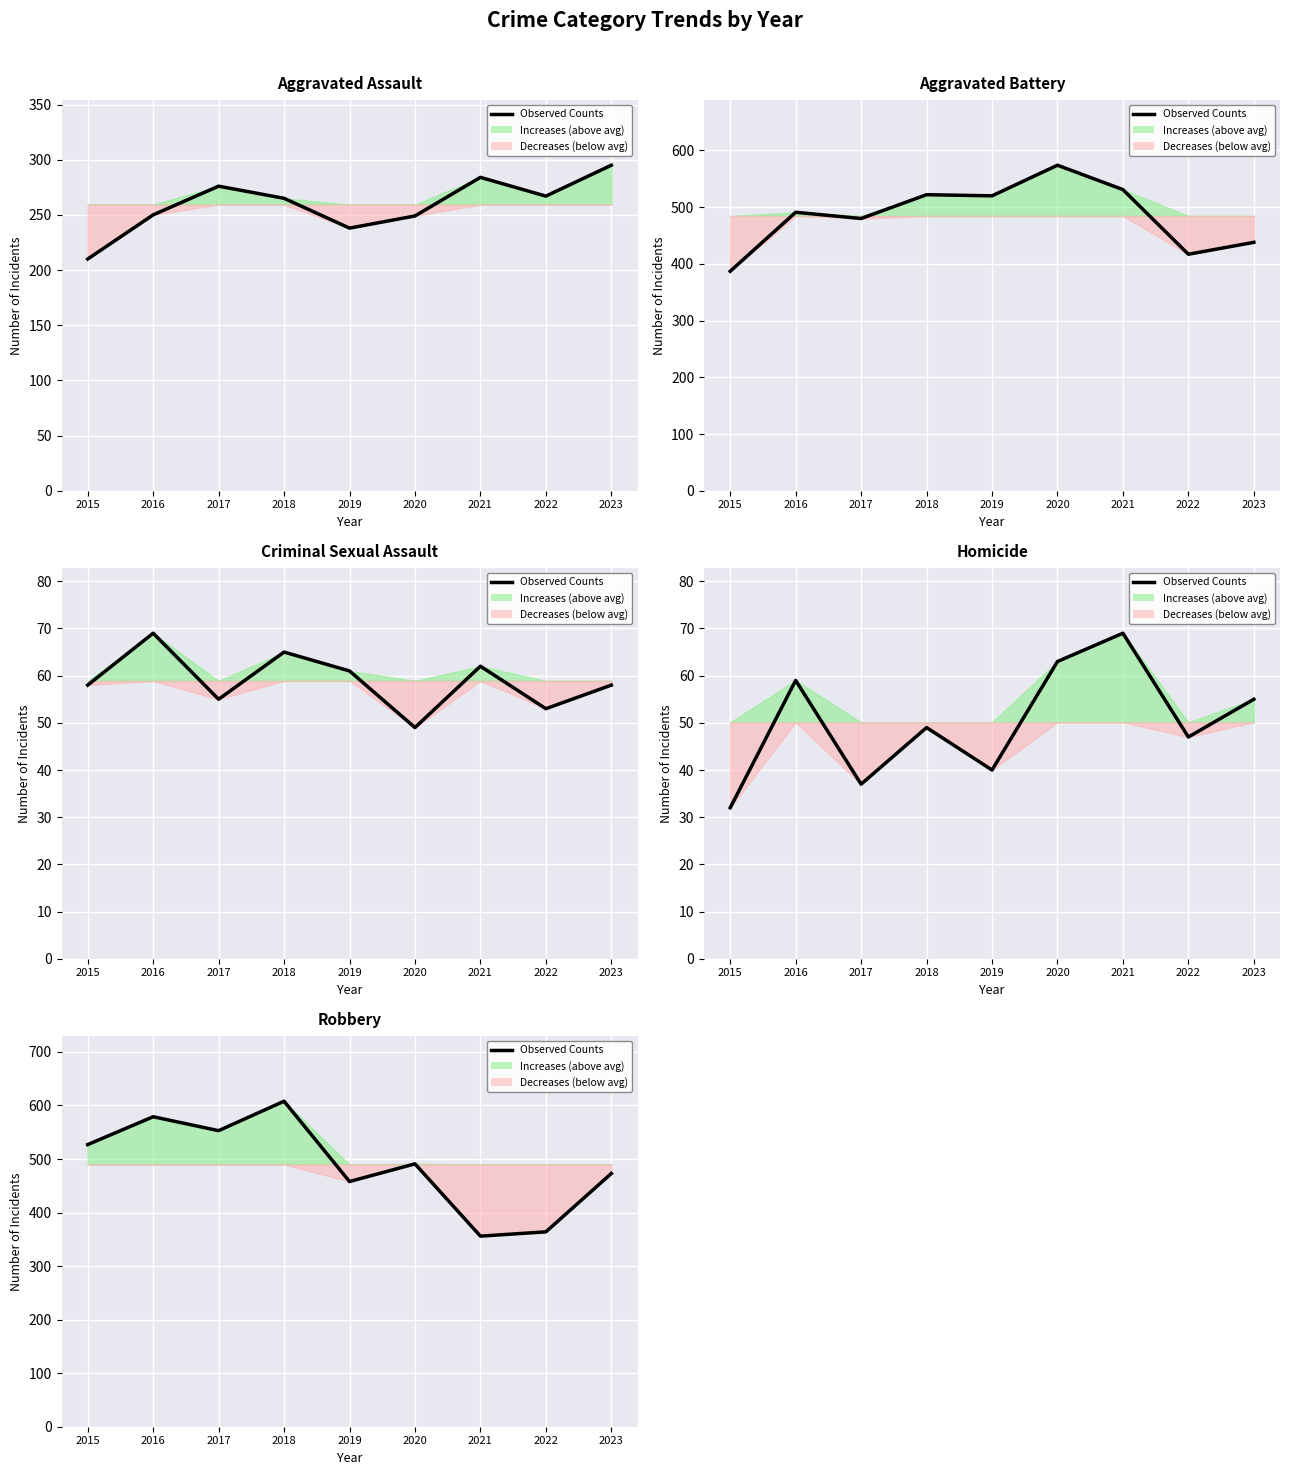

What is the sum of the values at 2022 and 2018?

972